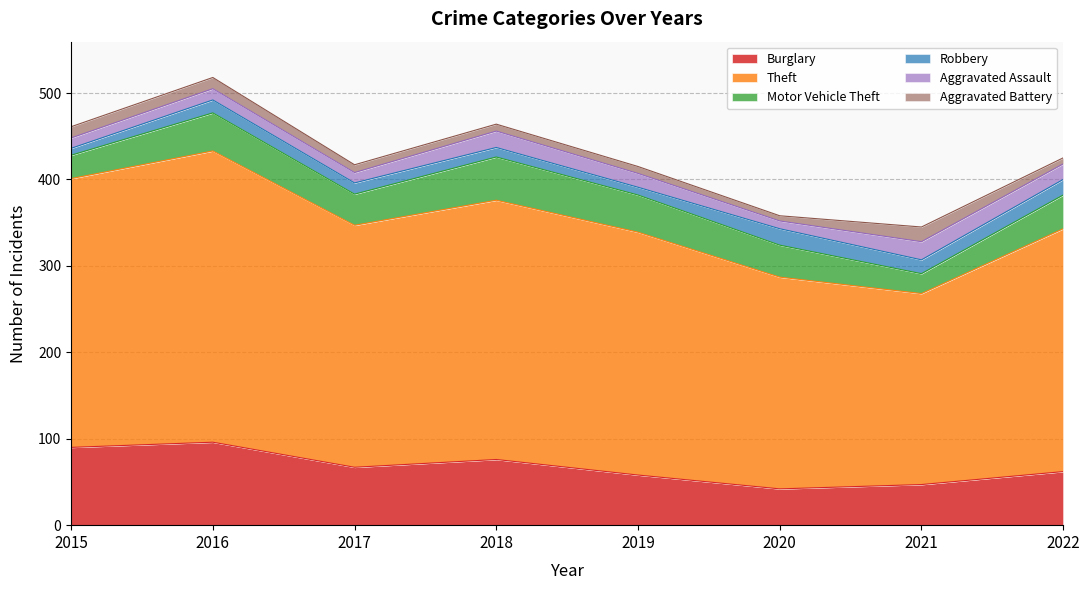

Which has a higher value, 2020 or 2019?

2019